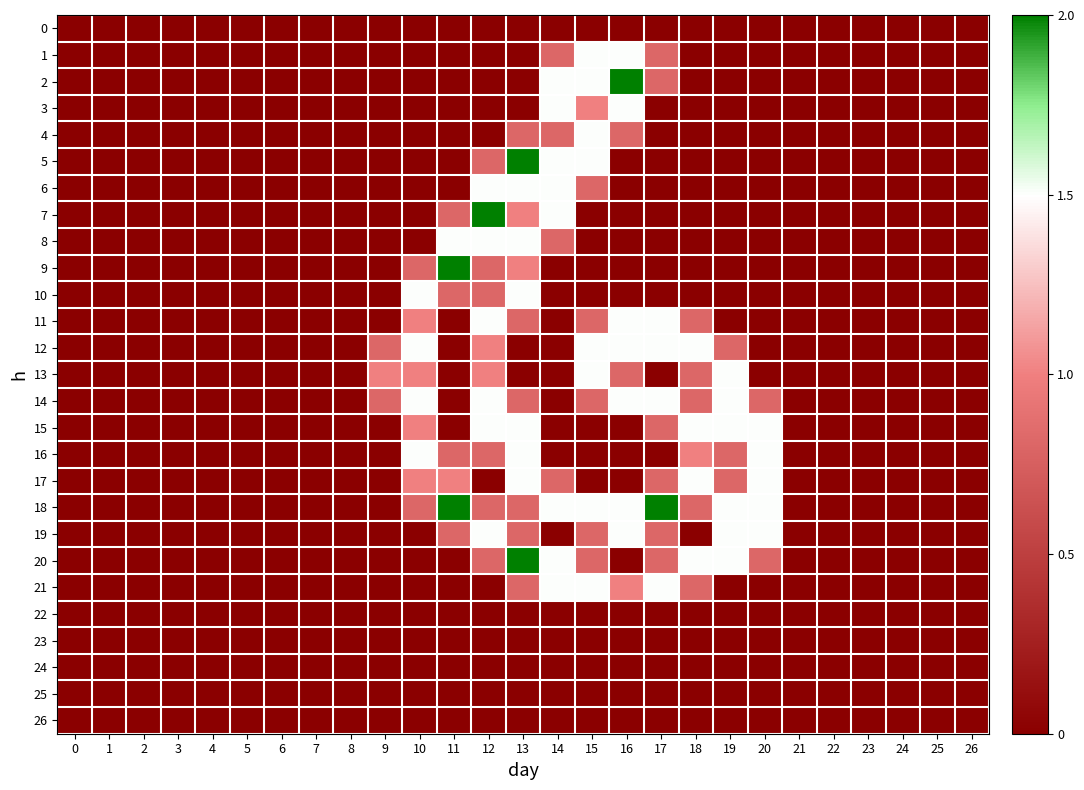

What is the greatest value displayed?

2.0